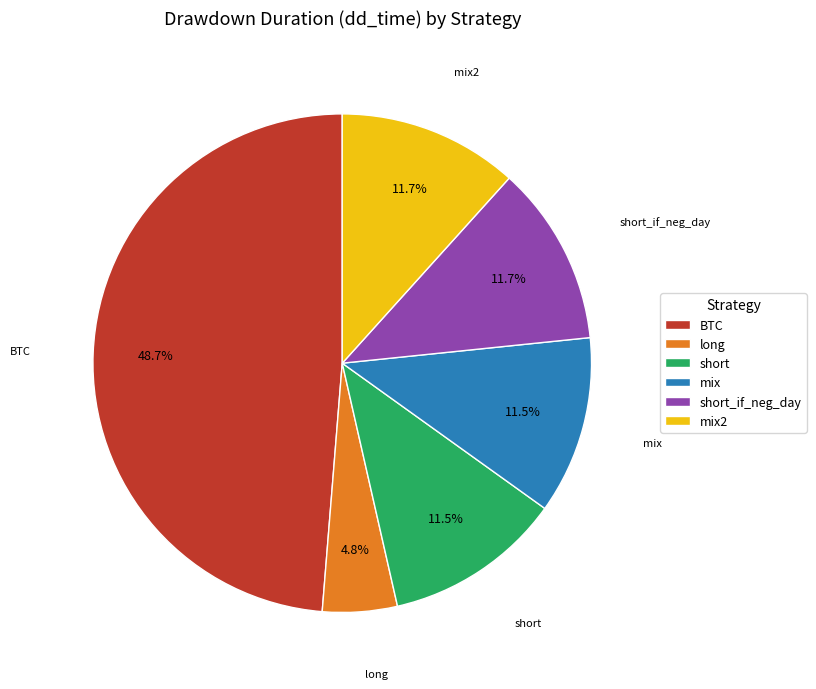

To the nearest percent, what percentage of the pie is BTC?

49%